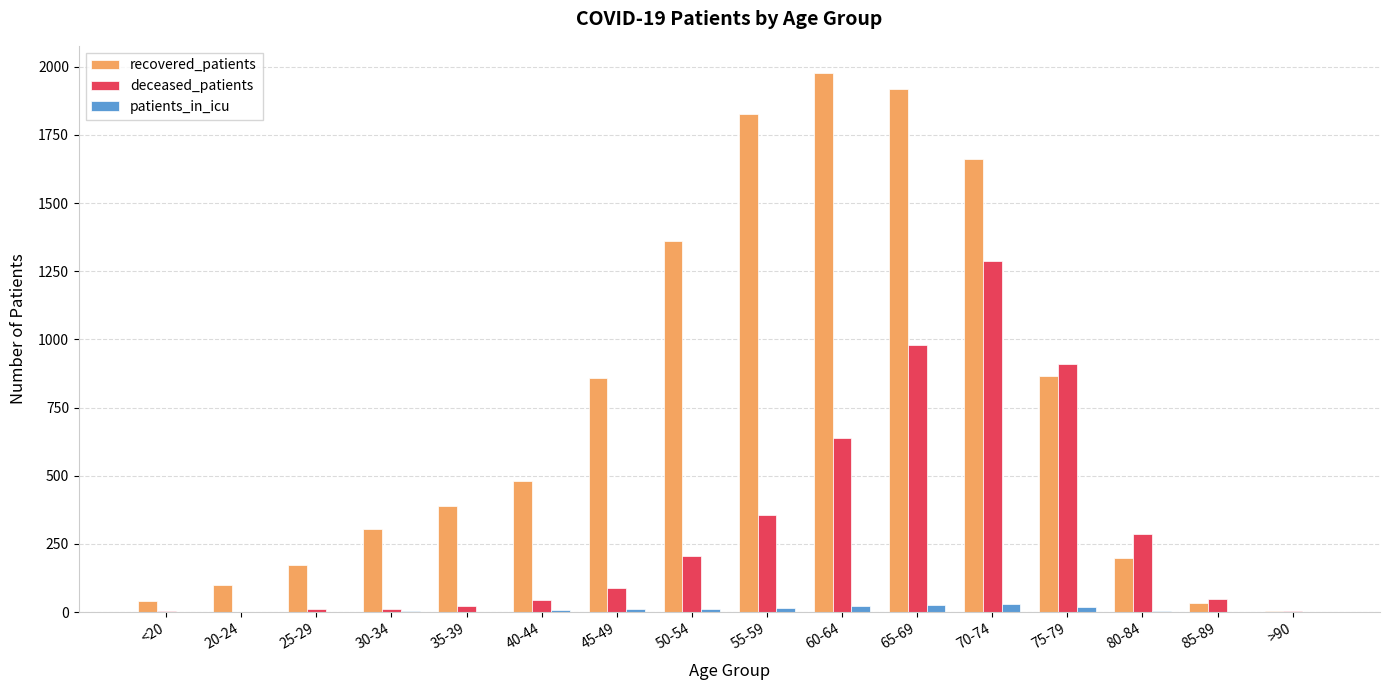

Between 55-59 and 70-74, which series saw the biggest shift?

deceased_patients